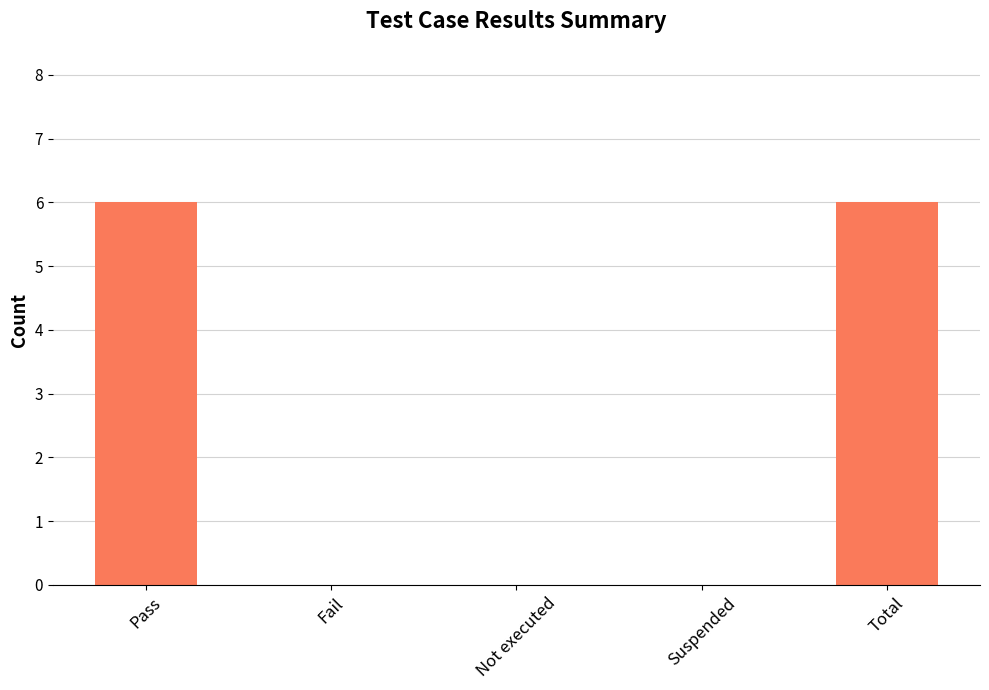

What is the greatest value displayed?

6